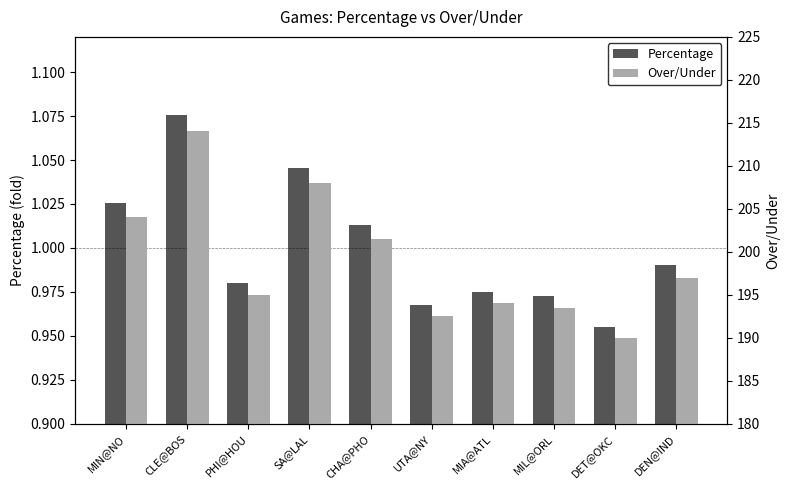

What is the total value across all series at DEN@IND?

198.0